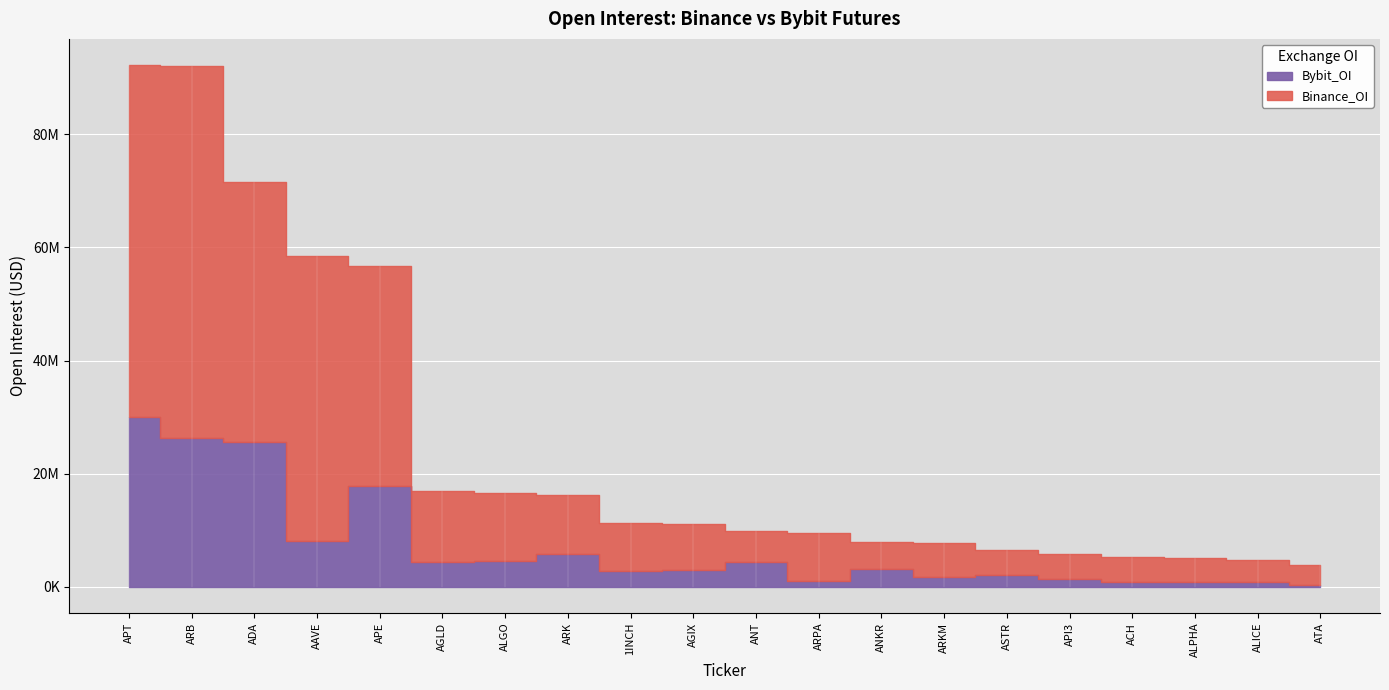

Reading left to right, extract all data points from this chart.

Binance_OI: 1INCH=8485163	AAVE=50362247	ACH=4379798	ADA=45837552	AGIX=8152344	AGLD=12543359	ALGO=11924740	ALICE=3774851	ALPHA=4151034	ANKR=4887341	ANT=5534606	APE=38907805	API3=4557455	APT=62235814	ARB=65699023	ARK=10348538	ARKM=6014855	ARPA=8471068	ASTR=4453993	ATA=3512761
Bybit_OI: 1INCH=2895312	AAVE=8112666	ACH=891434	ADA=25646672	AGIX=2986595	AGLD=4356249	ALGO=4651659	ALICE=947761	ALPHA=944448	ANKR=3135638	ANT=4360219	APE=17755627	API3=1334468	APT=29979286	ARB=26409224	ARK=5892848	ARKM=1829527	ARPA=1124796	ASTR=2137012	ATA=295093